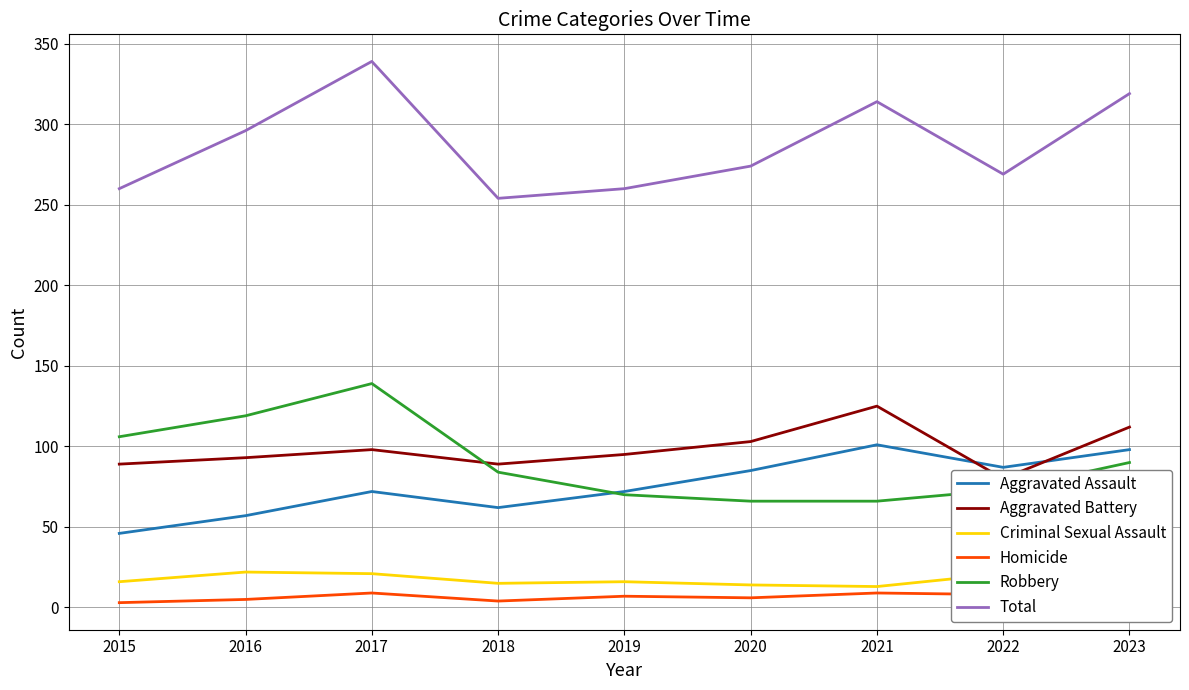

How many values in the Robbery series are below 84?

4